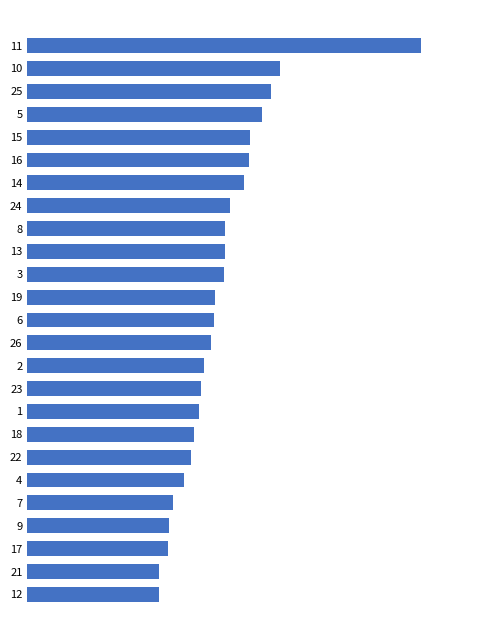

Does the chart contain any negative values?

No